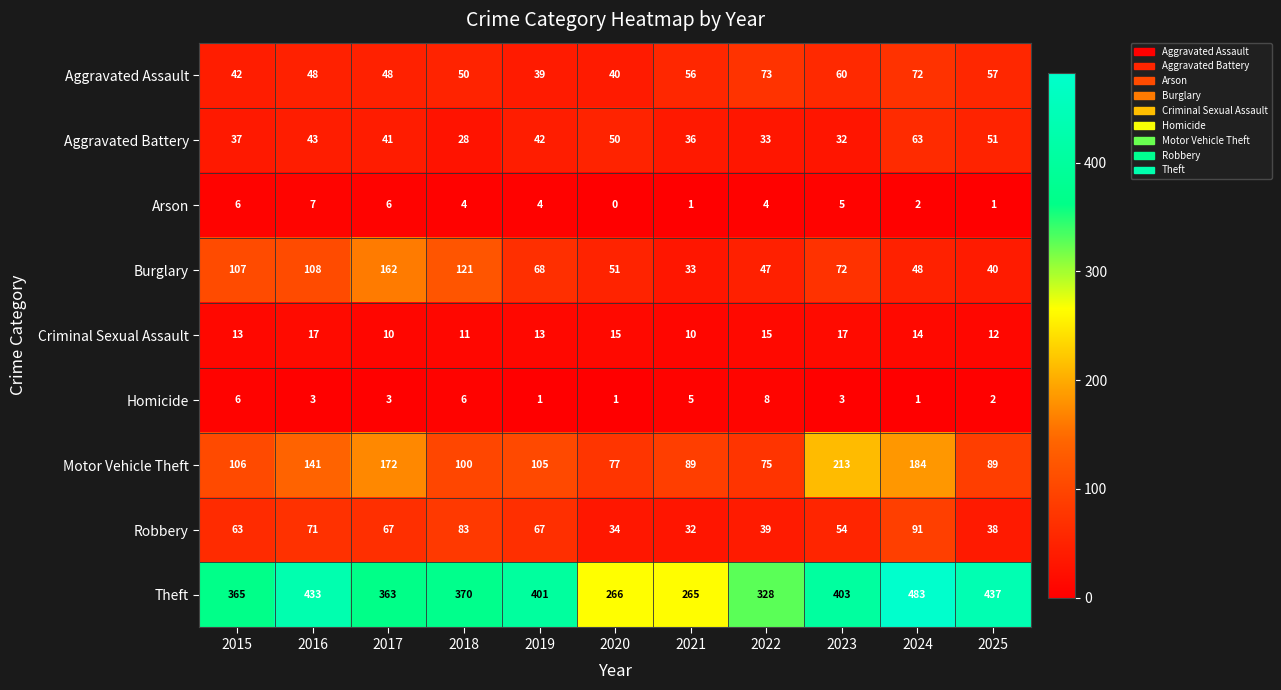

Where does the Arson series first go above 4?

2015